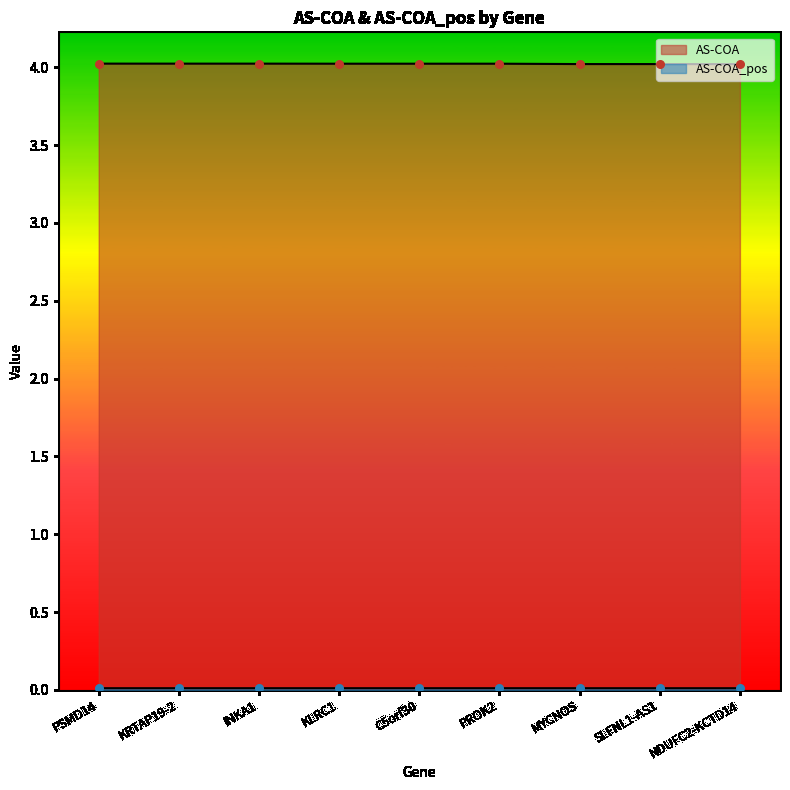

What are all the series names shown in the legend?

AS-COA, AS-COA_pos